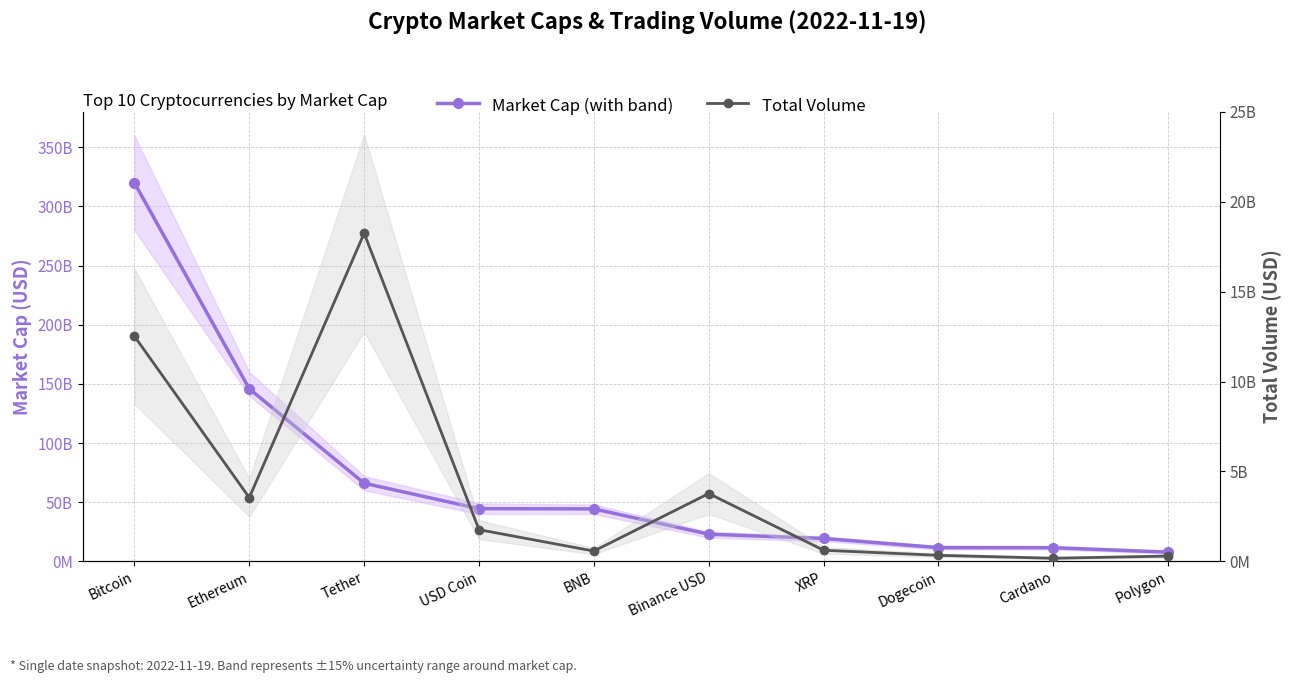

What is the total value across all series at USD Coin?

46244347863